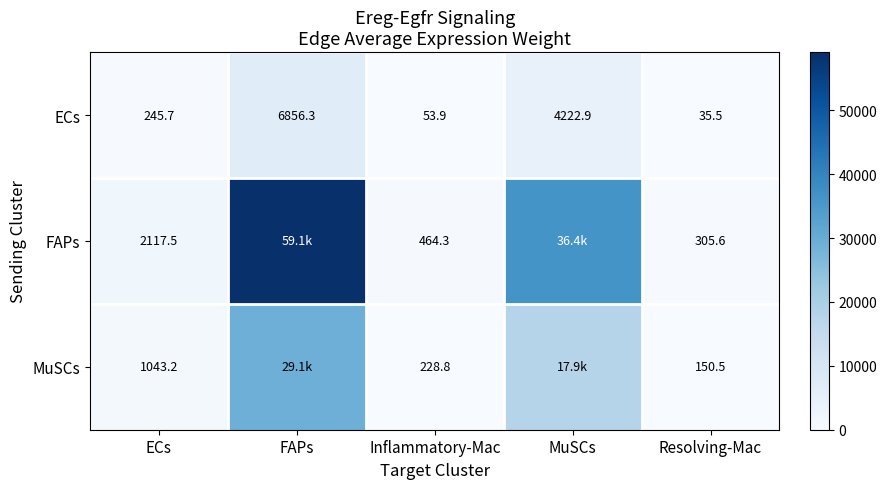

At how many categories does at least one series exceed 34772?

2